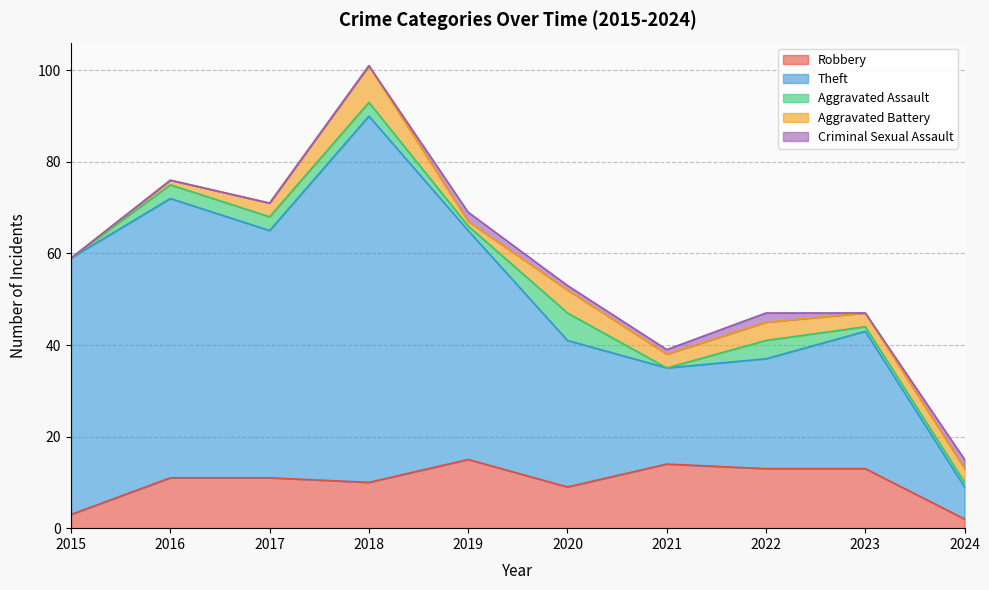

What is the difference between the maximum and minimum values in the Robbery series?

13